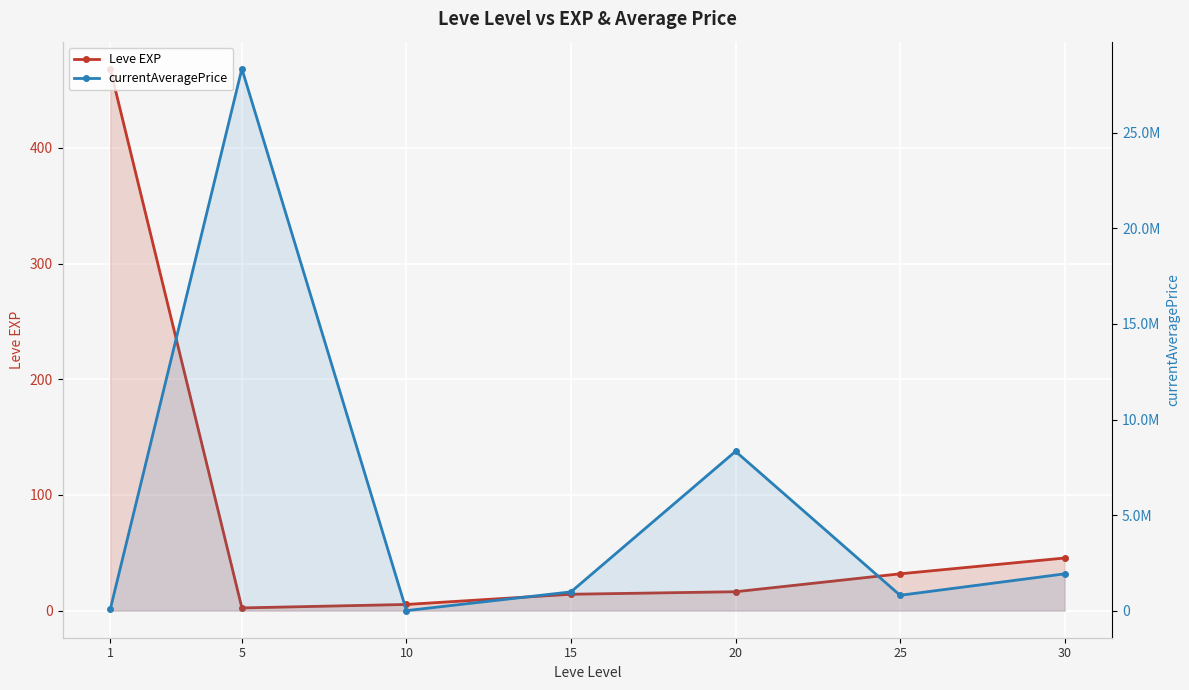

True or false: currentAveragePrice and Leve EXP intersect in this chart.

False